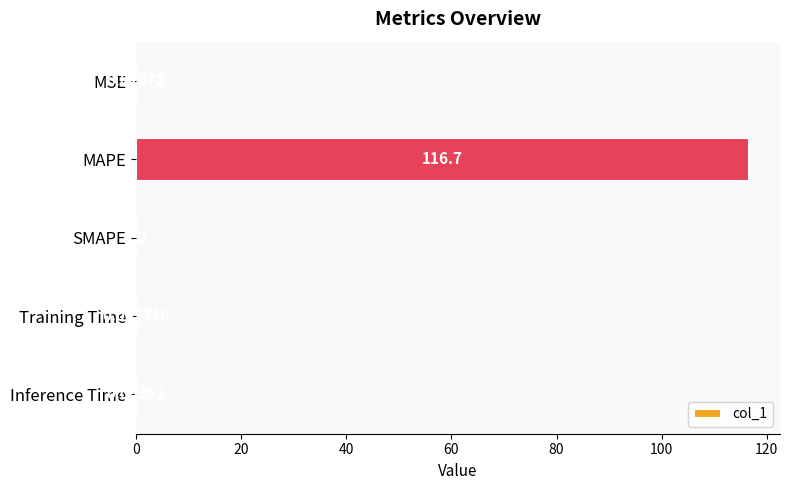

Which has a higher value, MAPE or Inference Time?

MAPE